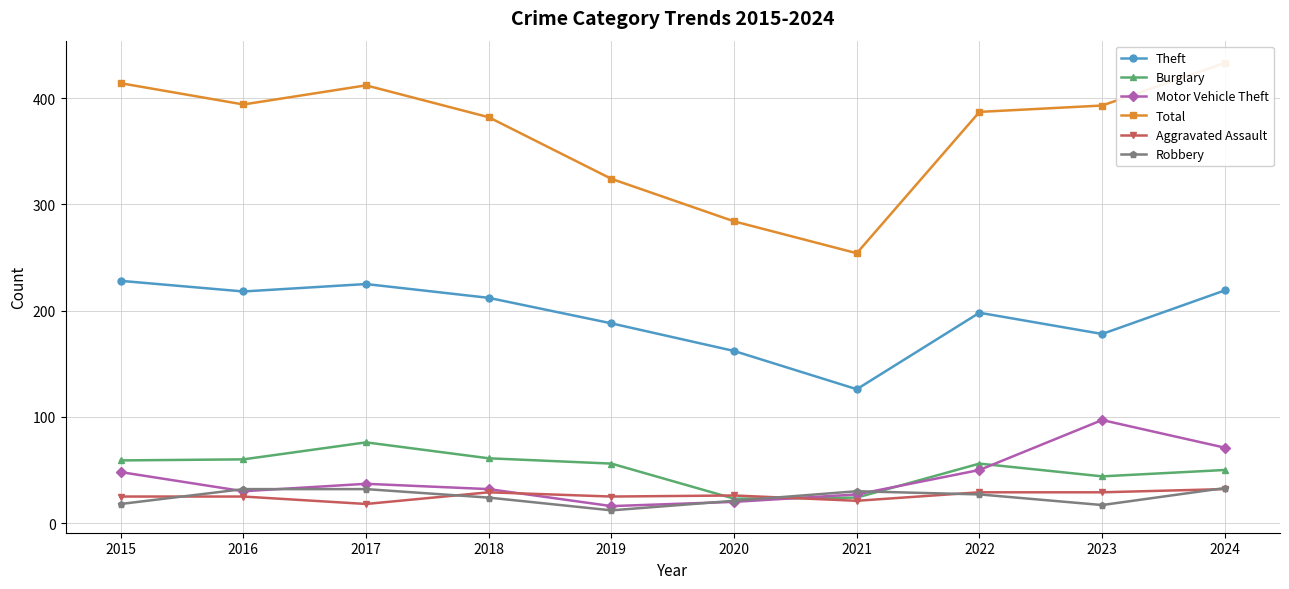

What is the approximate value of Motor Vehicle Theft at 2023, to the nearest 5?

95